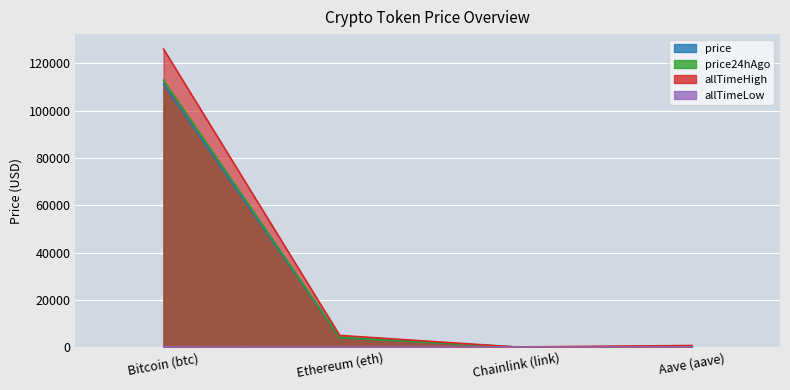

The value of allTimeLow at Bitcoin (btc) is 67.8. True or false?

True